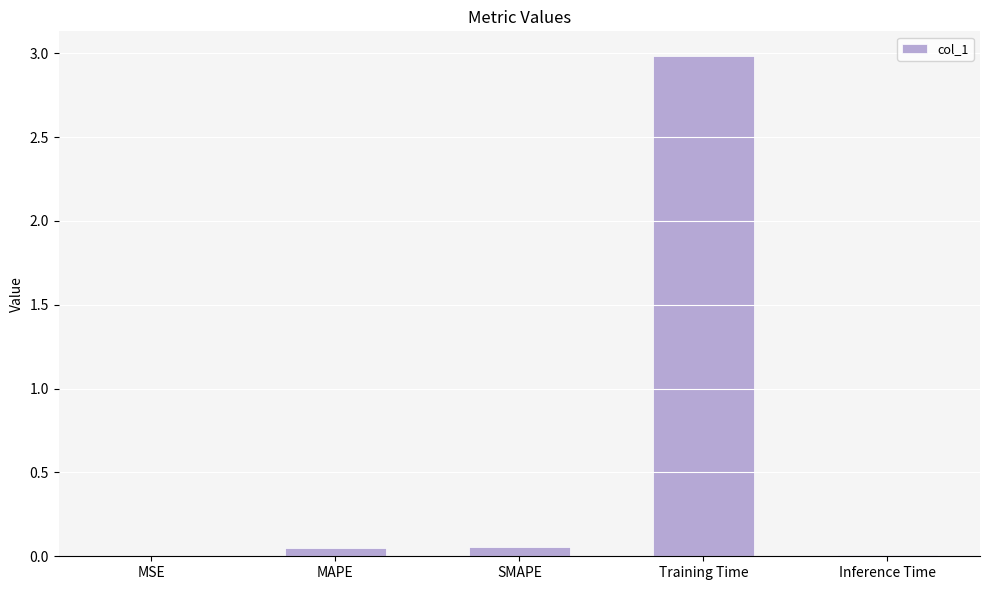

How many categories are shown in the chart?

5